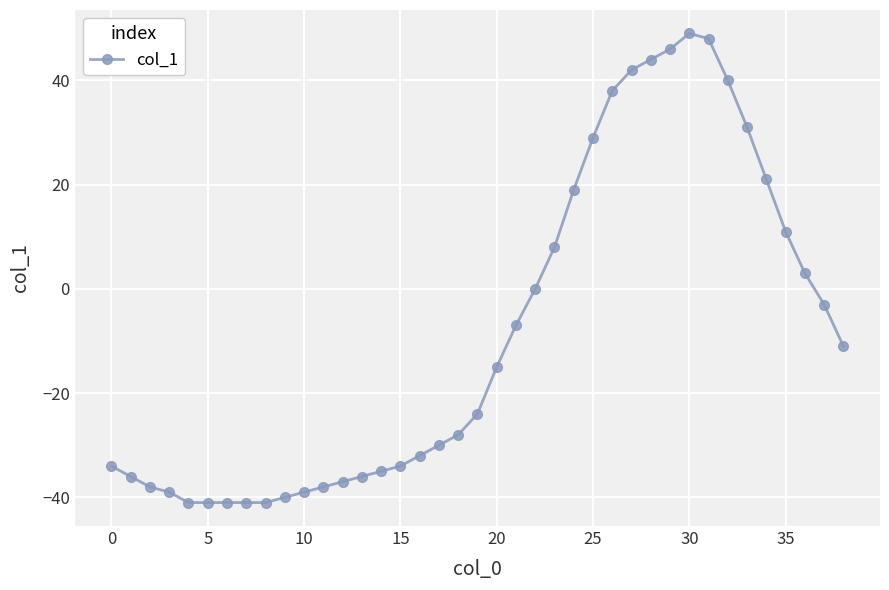

What is the value of the 18th point from the left?

-30